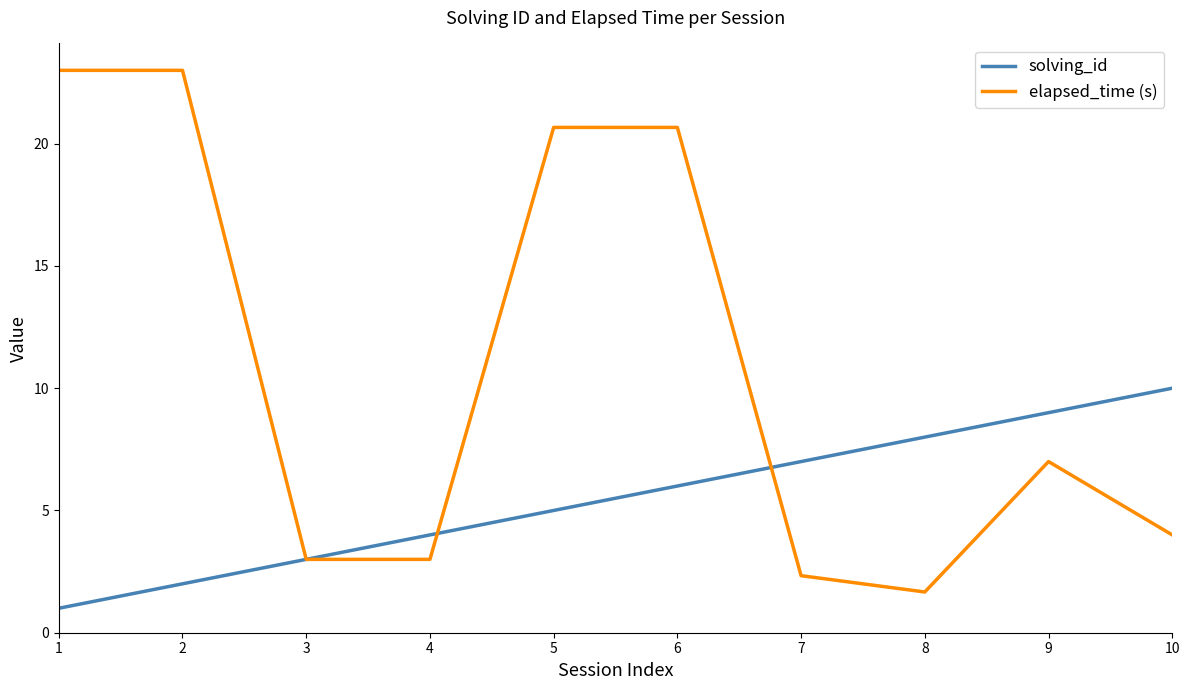

What is the maximum value shown in the chart?

23.0